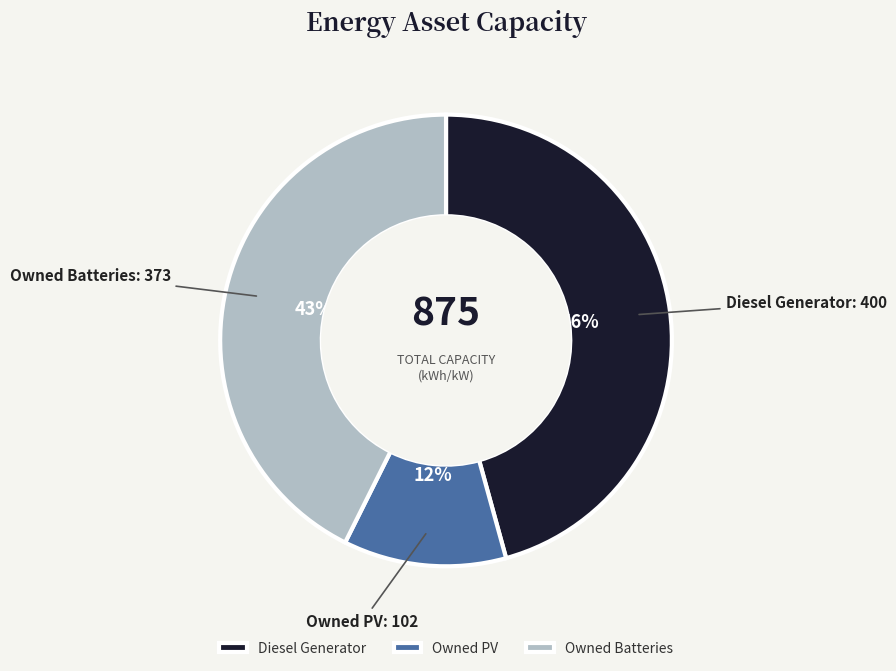

Is the sum of Diesel Generator and Owned Batteries greater than half?

Yes